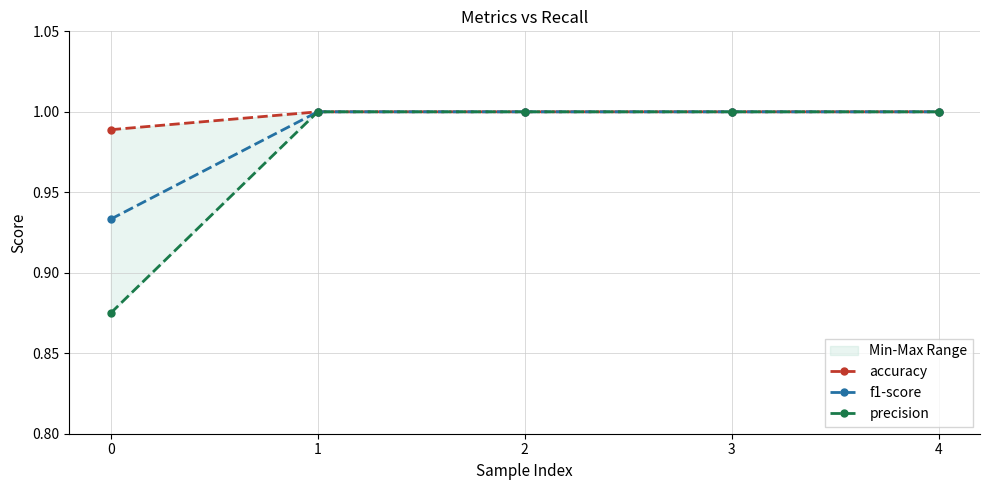

How many categories are shown in the chart?

5